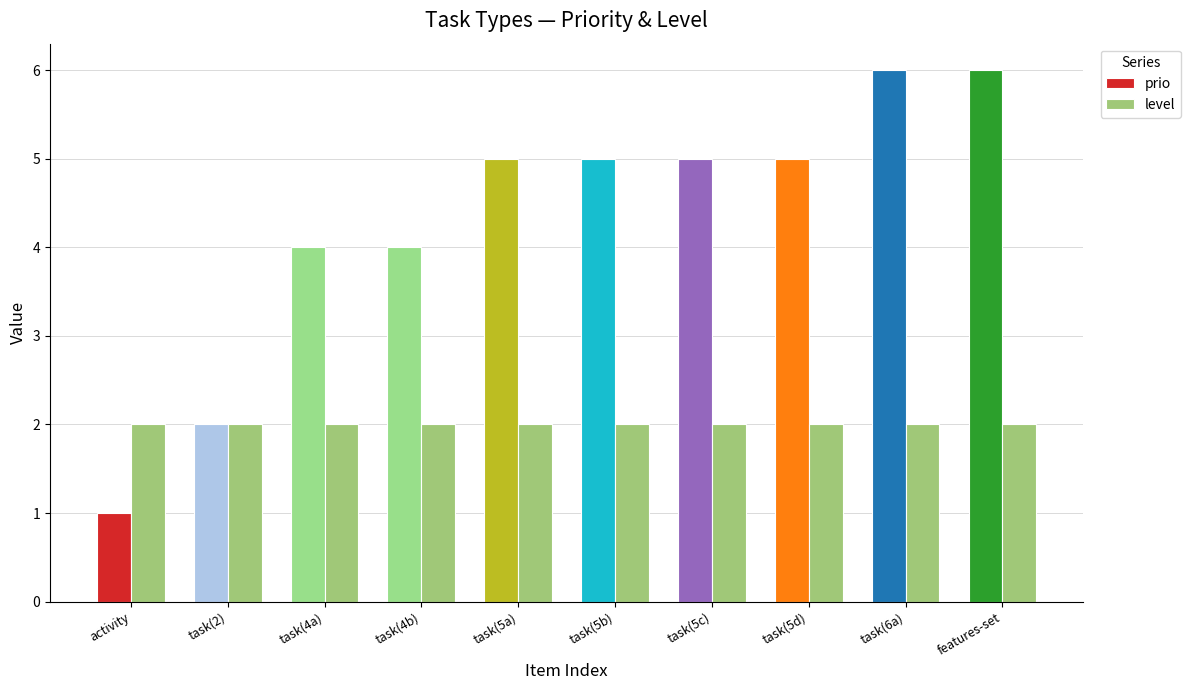

At which category does the chart reach its minimum across all series?

activity